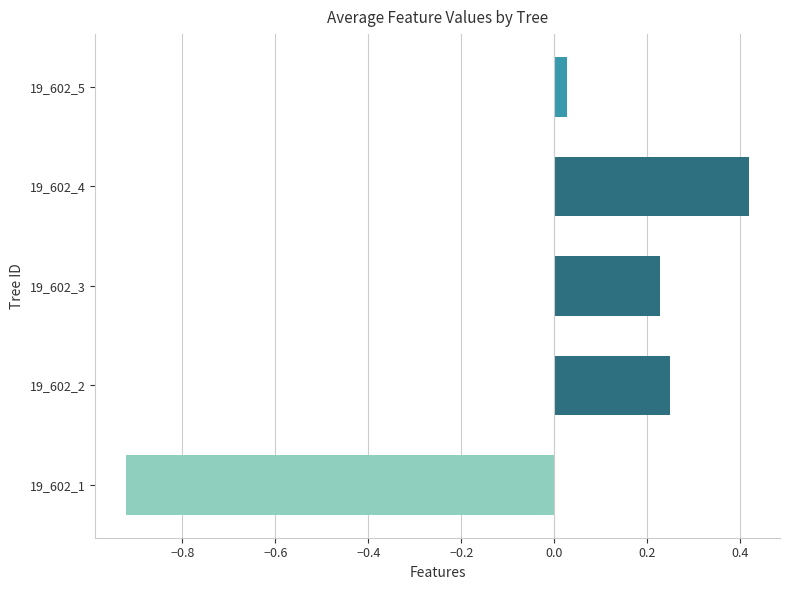

Between 19_602_2 and 19_602_4, which is larger?

19_602_4